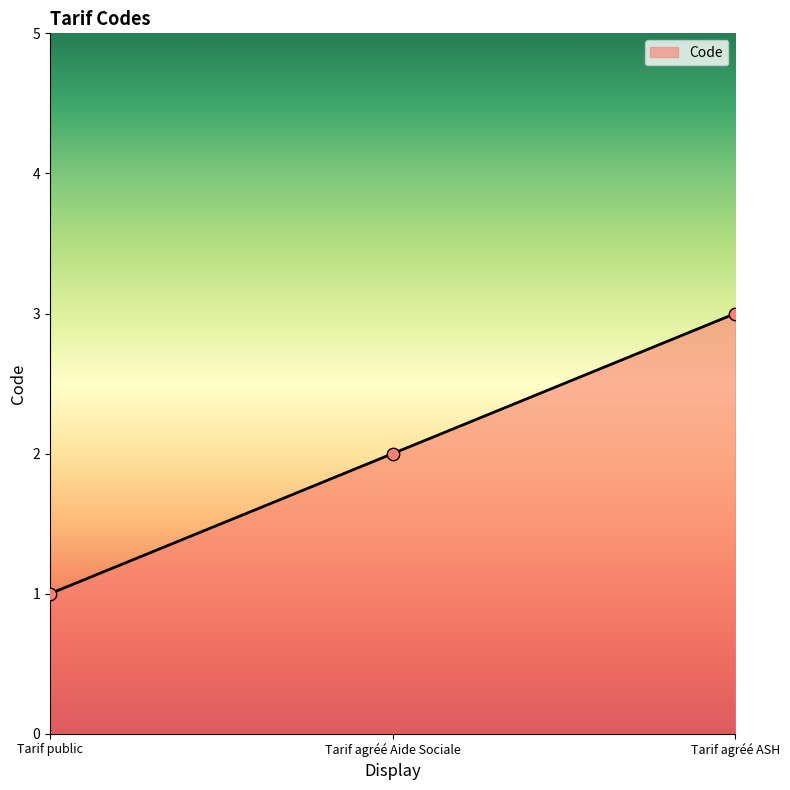

Approximately how many times larger is the value at Tarif agréé ASH compared to Tarif public?

3.0